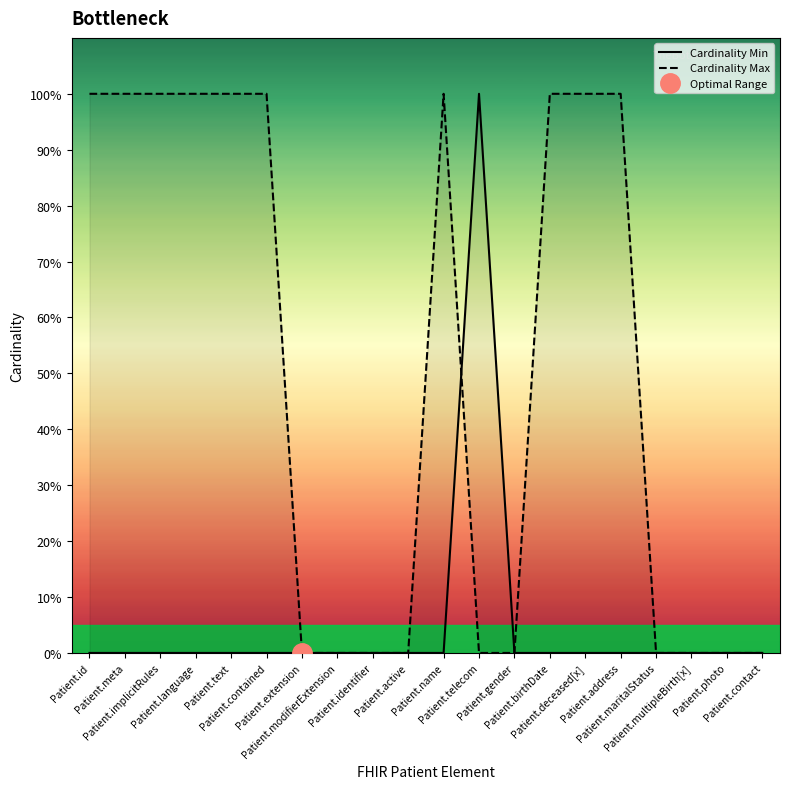

What is the highest value of the Cardinality Max series?

1